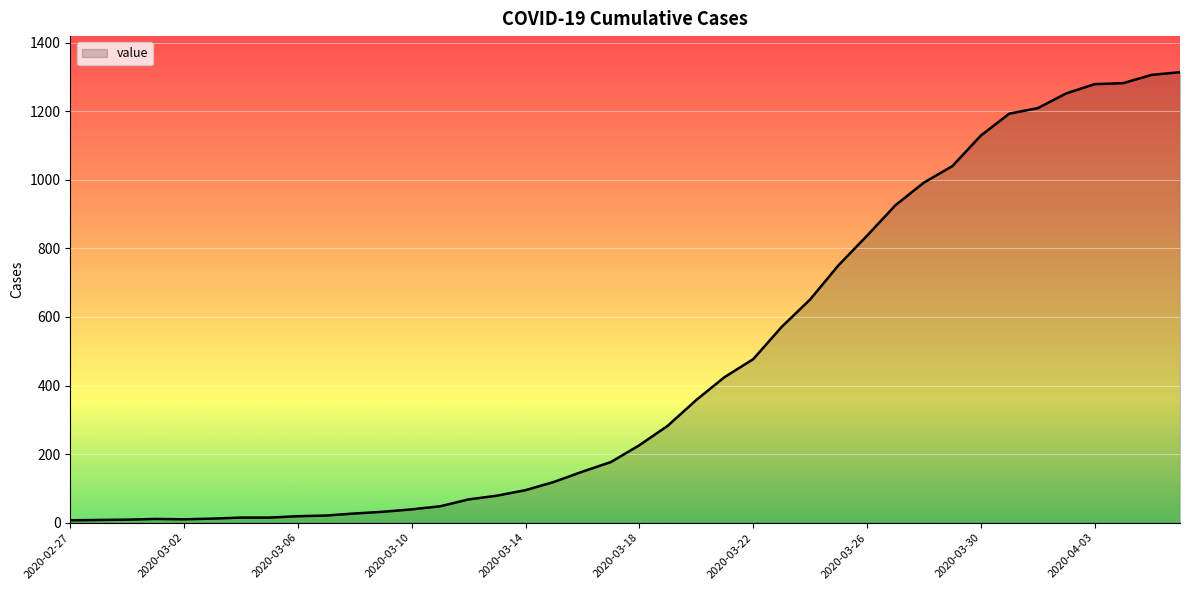

What is the difference between the maximum and minimum values?

1307